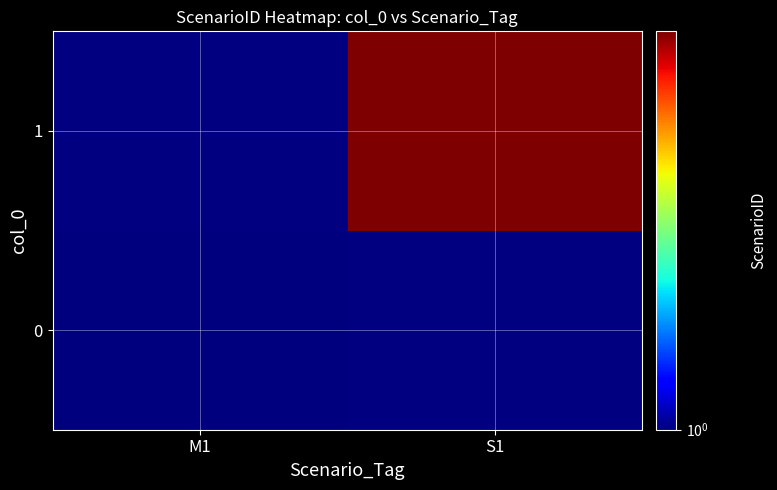

What is the smallest value displayed?

1.0